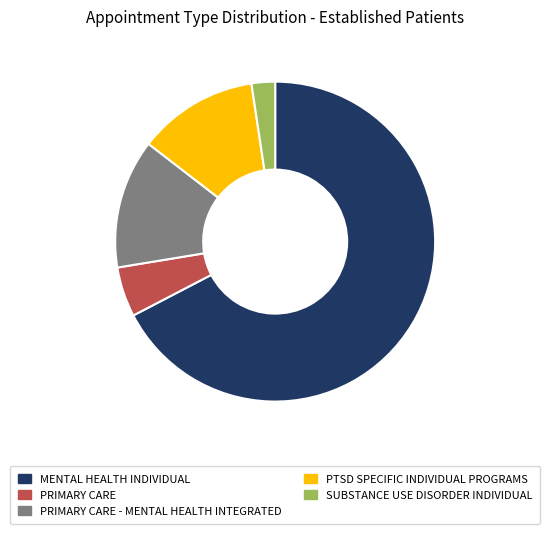

Do PRIMARY CARE and SUBSTANCE USE DISORDER INDIVIDUAL together represent more than half of the pie?

No